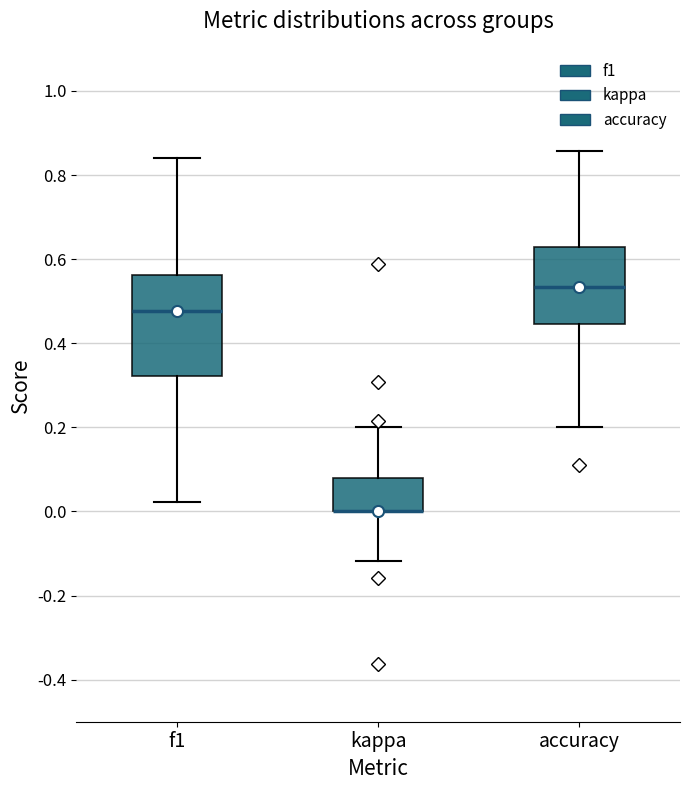

Which box is the tallest, from its lower edge to its upper edge?

f1